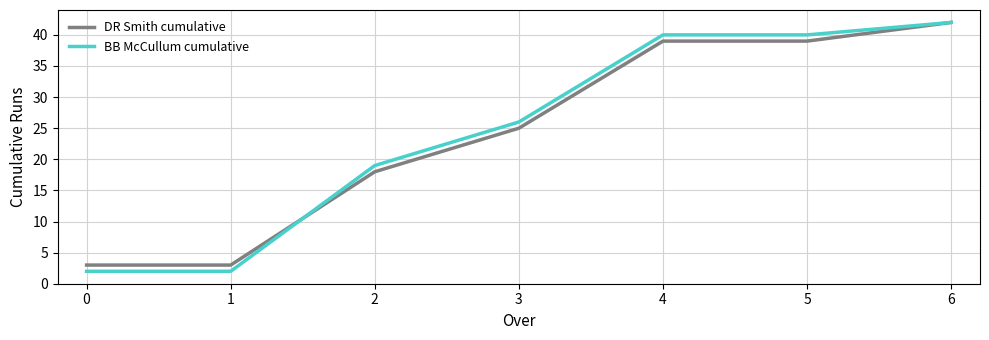

Which series has the largest total across all categories?

BB McCullum cumulative